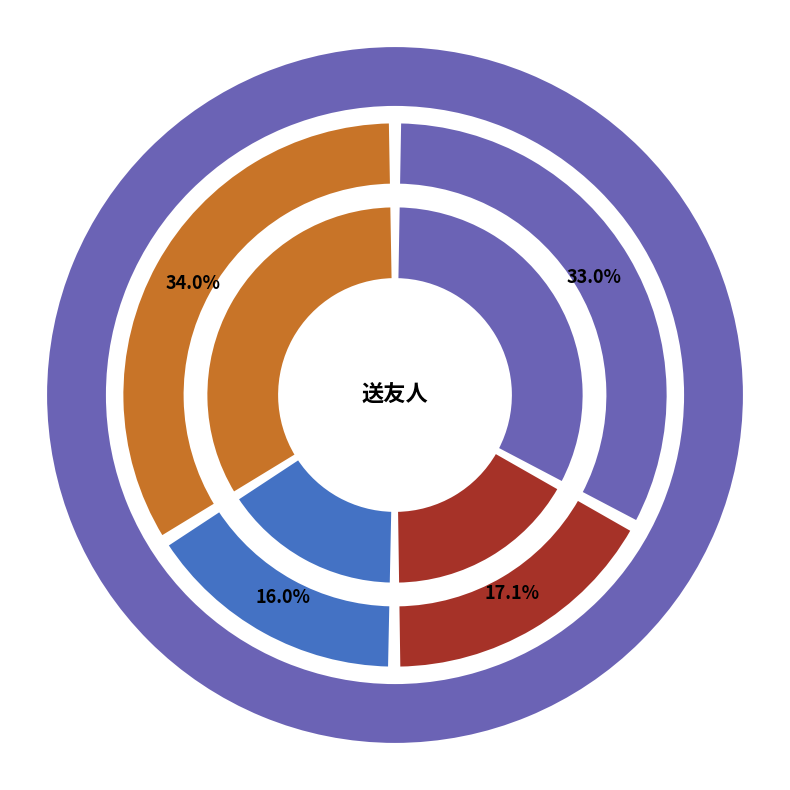

Does any single category account for the majority?

No